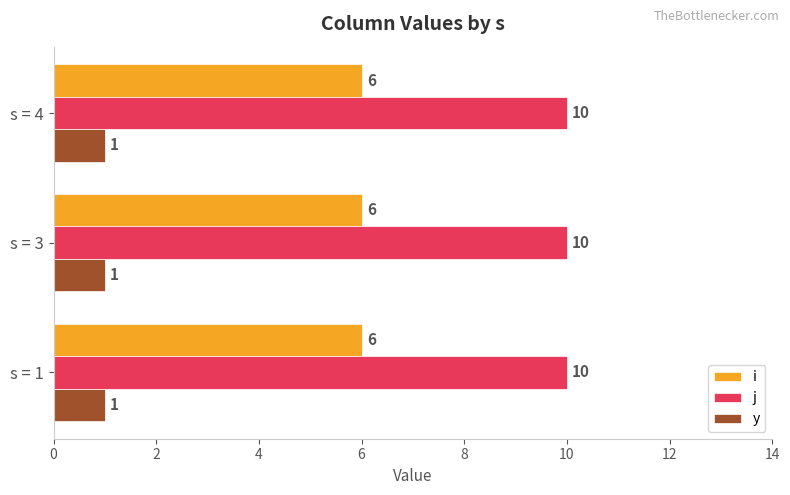

What is the approximate value of j at s = 1?

10